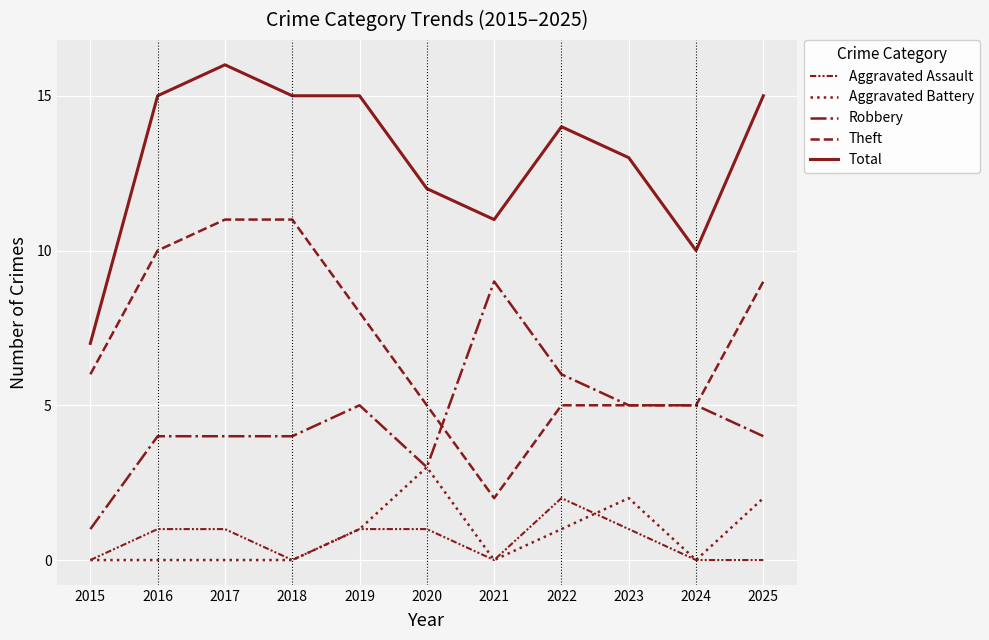

Count the number of data series in this chart.

5